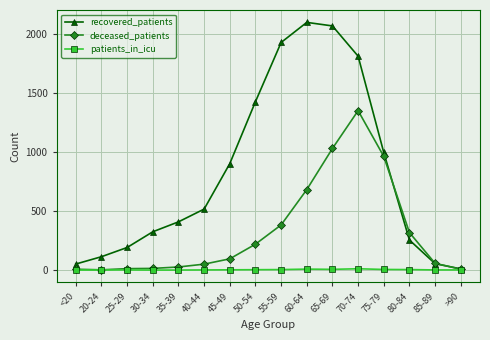

What is the sum of all deceased_patients values?

5209